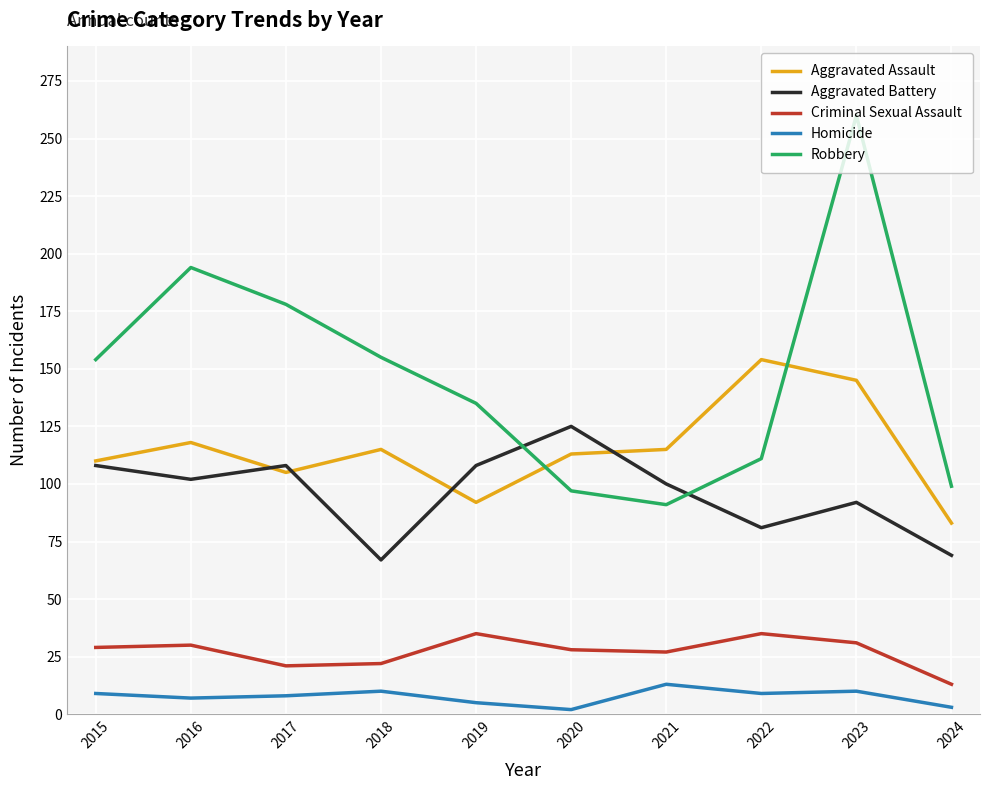

What is the total value across all series at 2022?

390